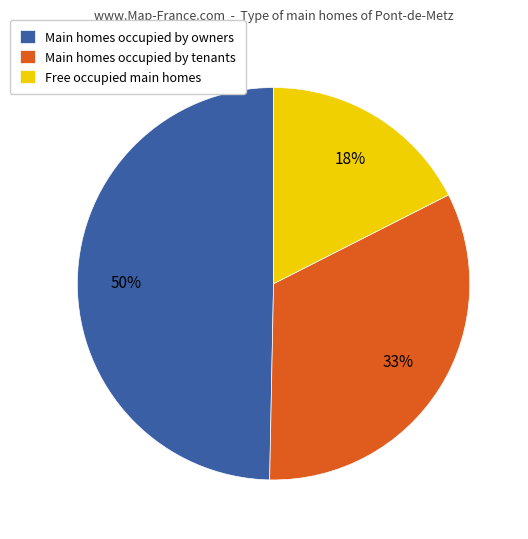

Which category has the biggest portion of the pie?

Main homes occupied by owners